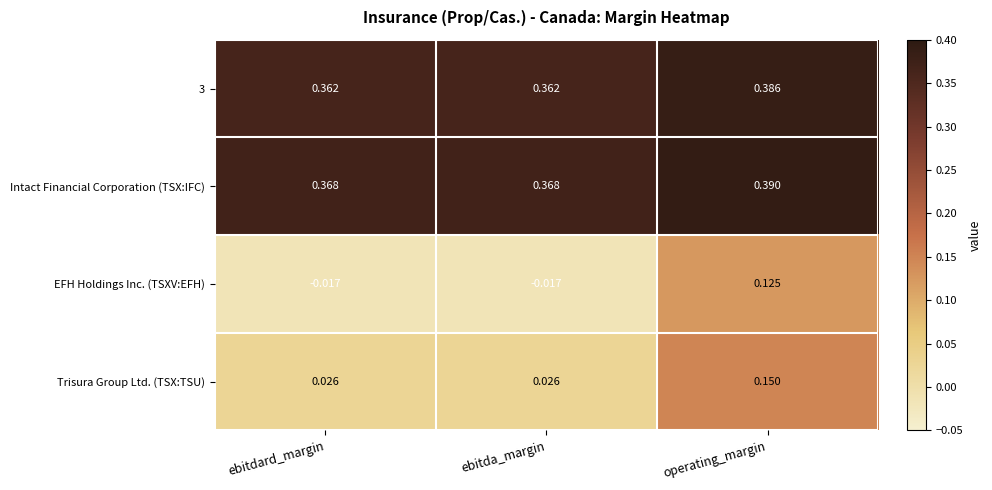

Between ebitda_margin and operating_margin, which series saw the biggest shift?

EFH Holdings Inc. (TSXV:EFH)